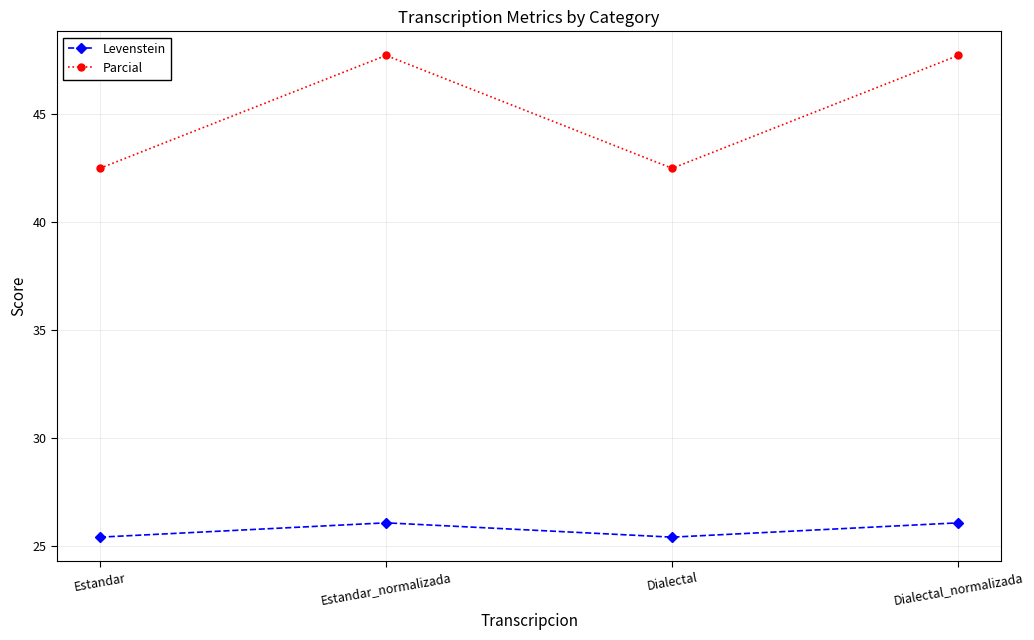

Which series has the widest spread of values?

Parcial